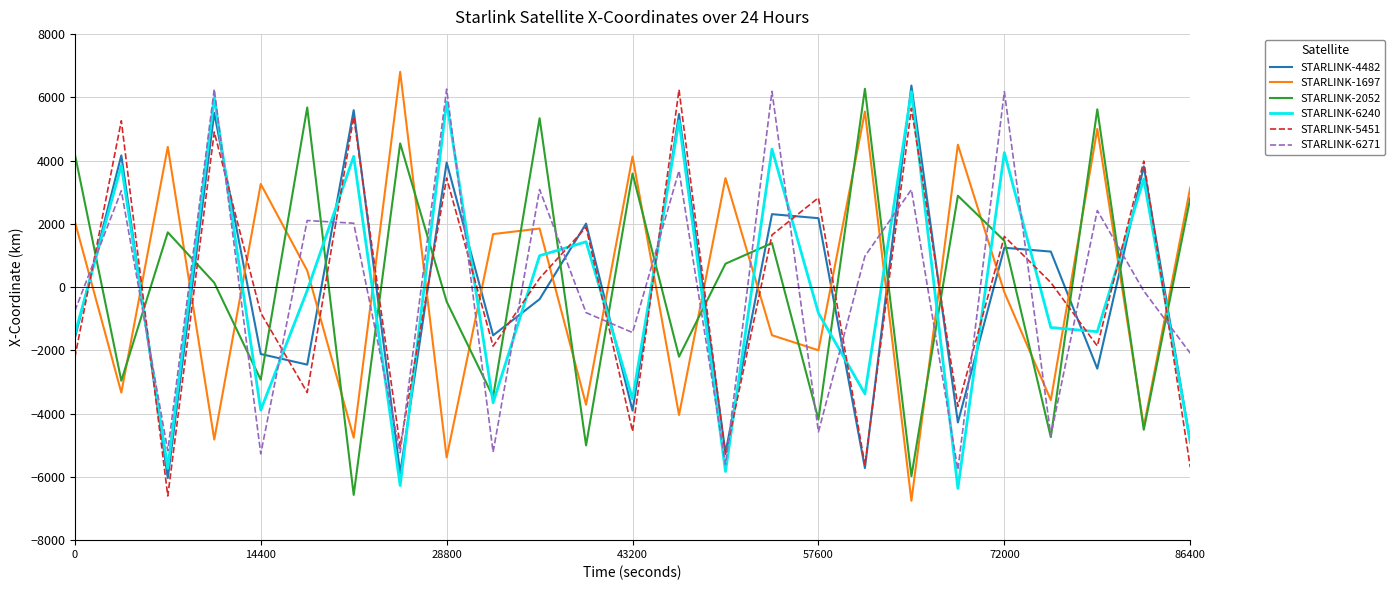

At how many categories does at least one series exceed 3839?

18